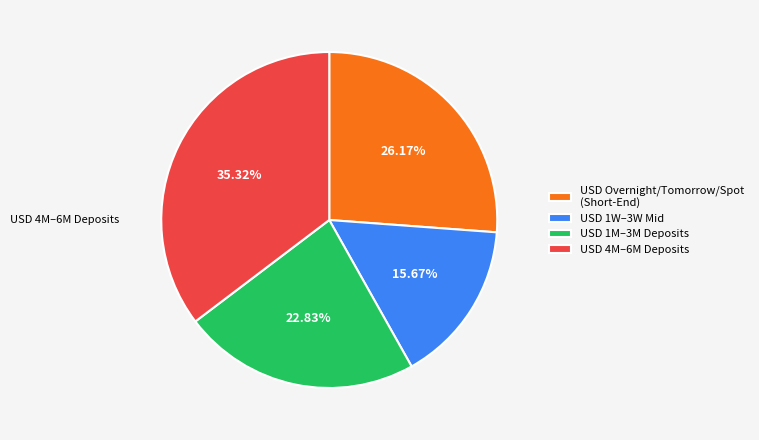

Is there a majority slice in this chart?

No